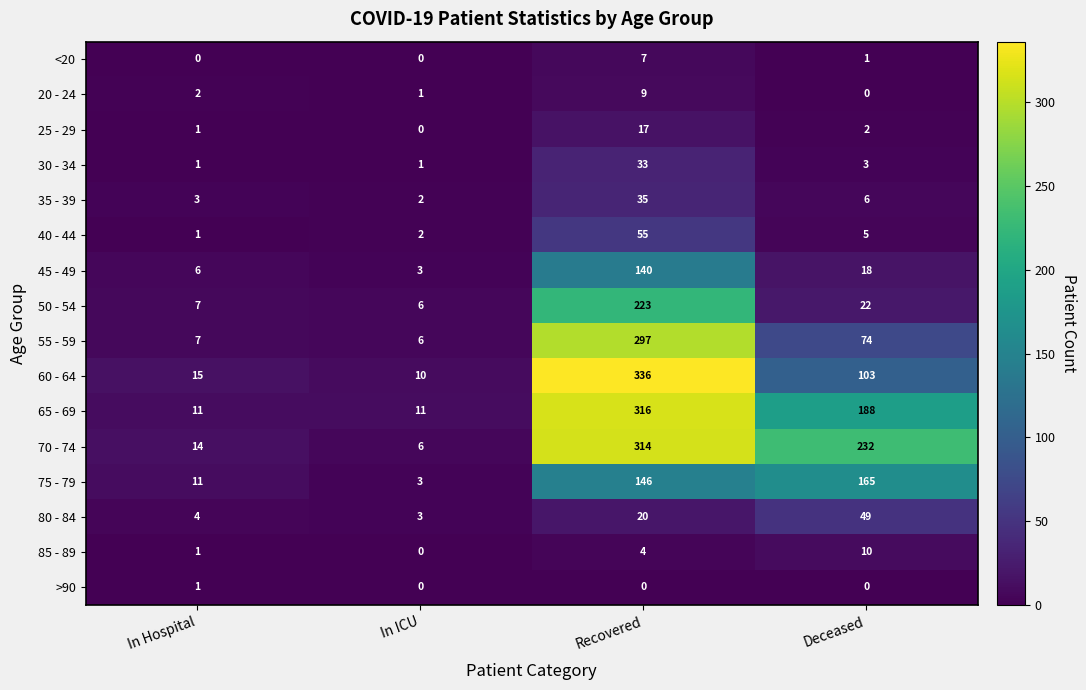

At how many categories does at least one series exceed 281?

1